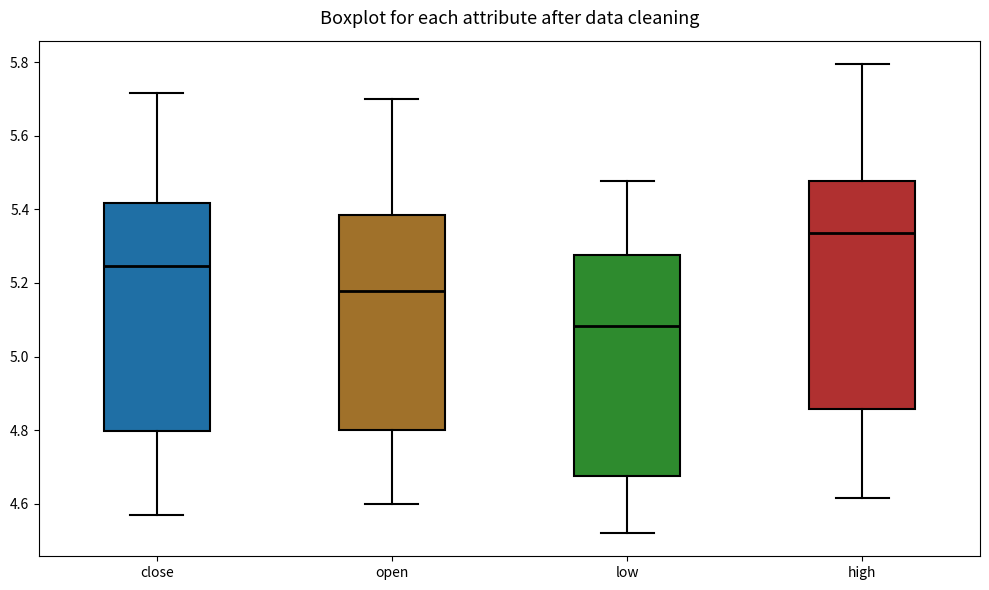

Which box has the lowest median line?

low